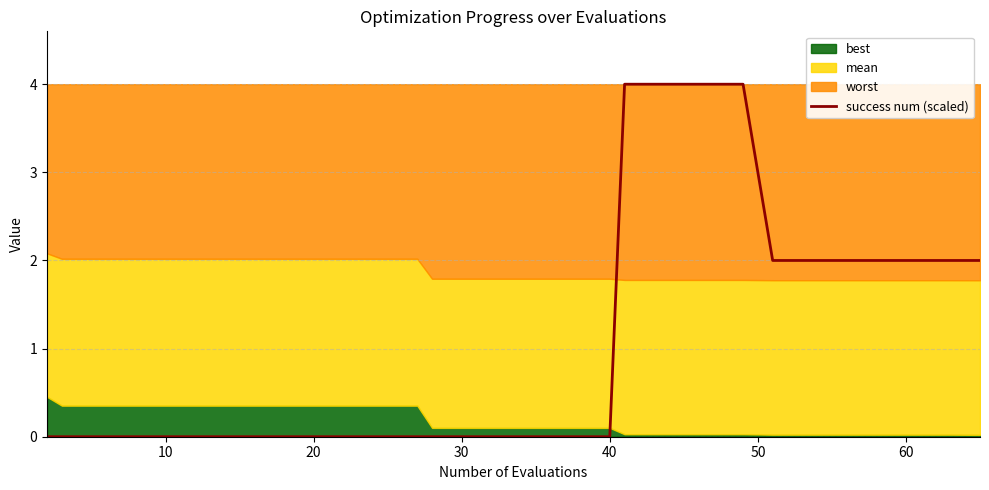

What is the highest value of the success num (scaled) series?

4.0